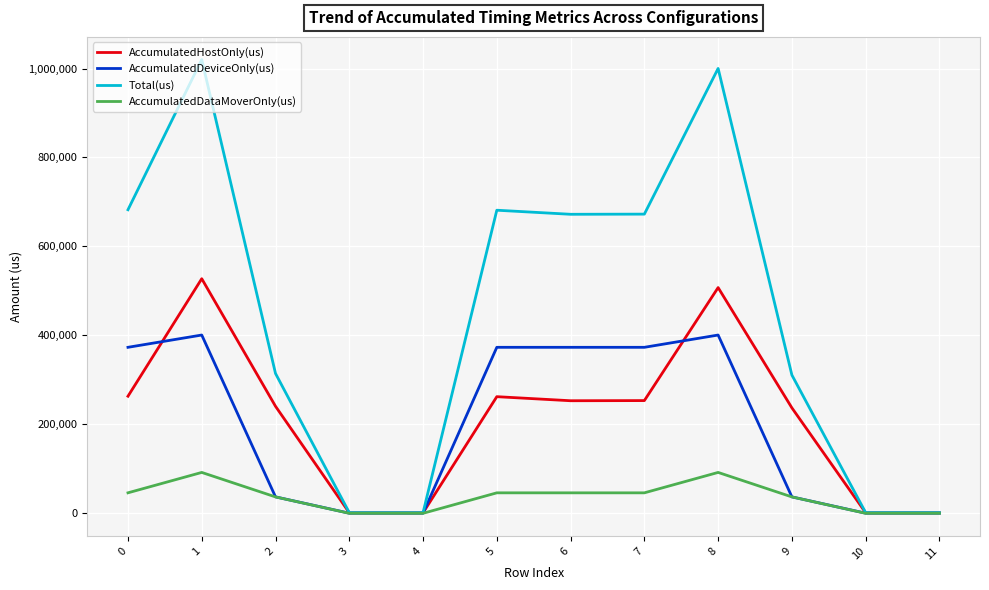

Between 6 and 8, which series saw the biggest shift?

Total(us)